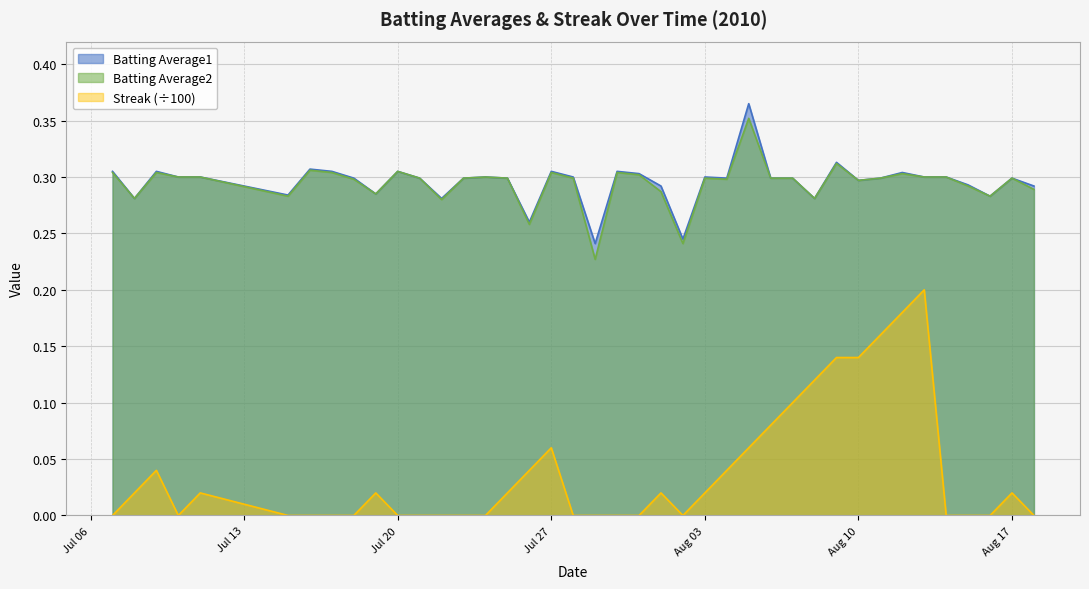

What is the lowest value of the Batting Average1 series?

0.2